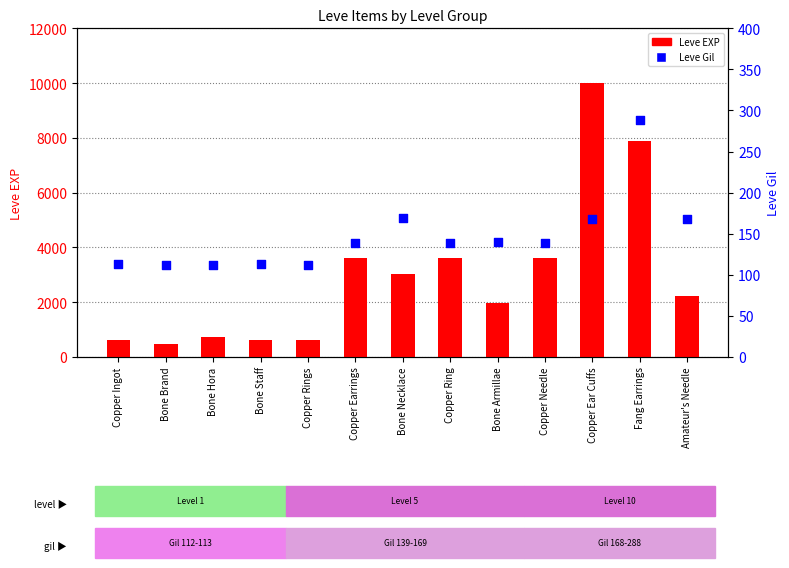

Which series has the widest spread of Y values?

Leve EXP